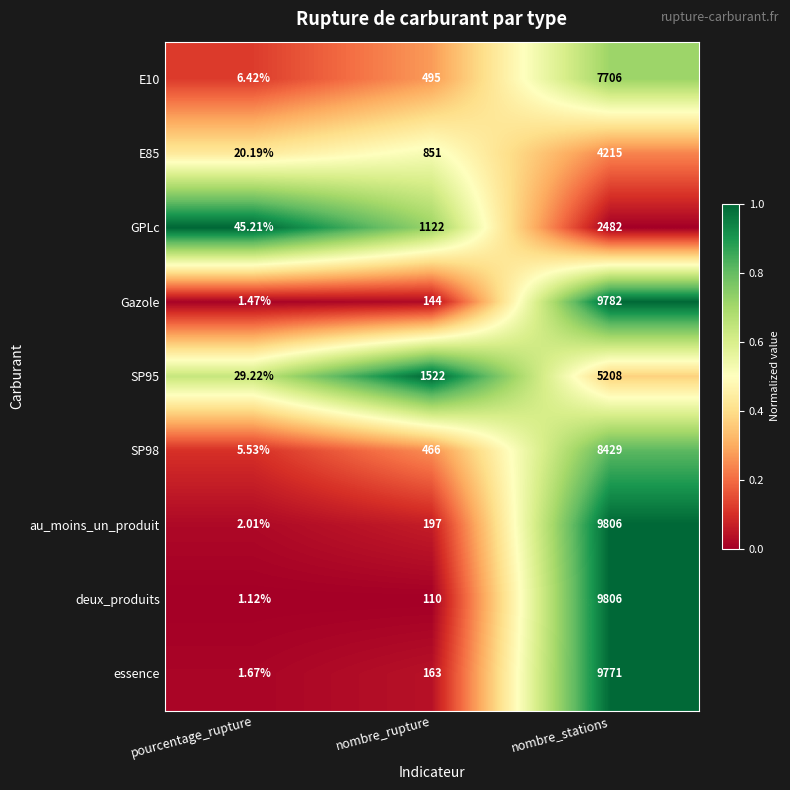

At which label is E85 closest to 2117?

nombre_rupture